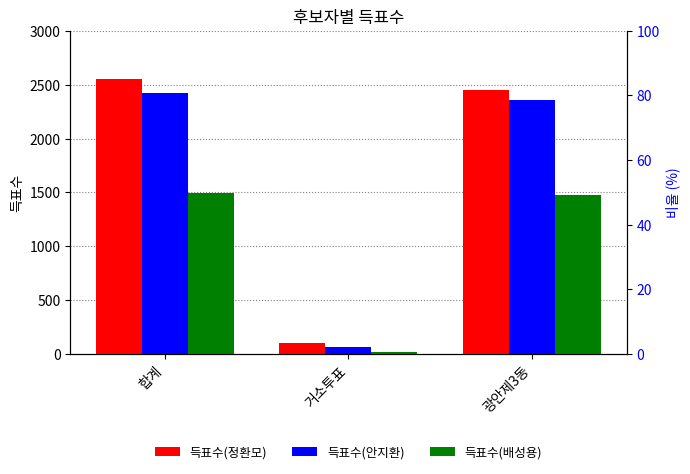

How many series are shown in this chart?

3